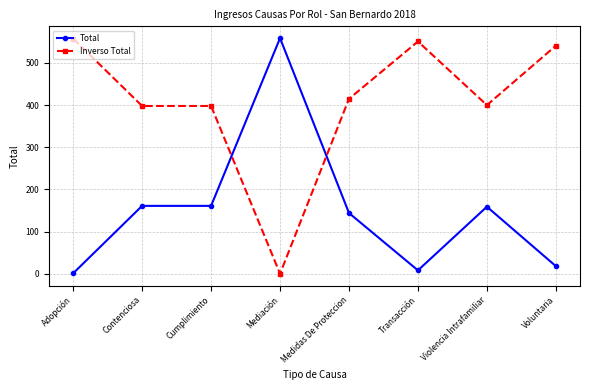

What position from the left is Voluntaria?

8